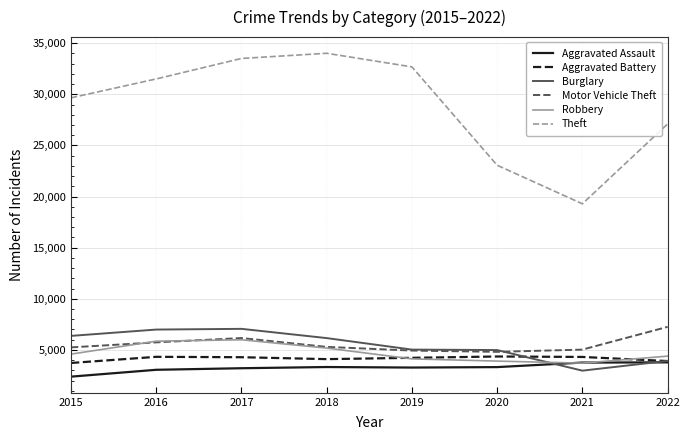

The Theft series shows 23065 at 2020. True or false?

True